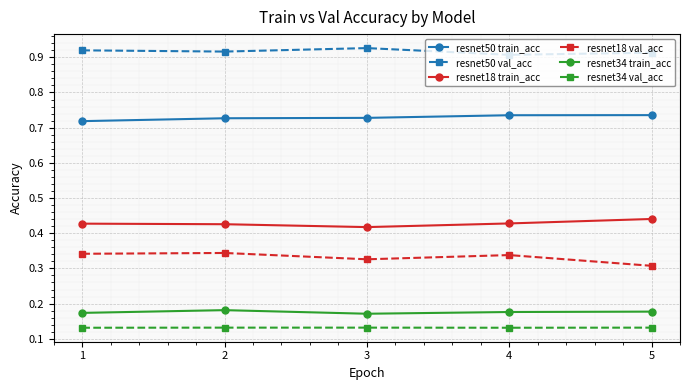

How many distinct data groups are displayed?

6